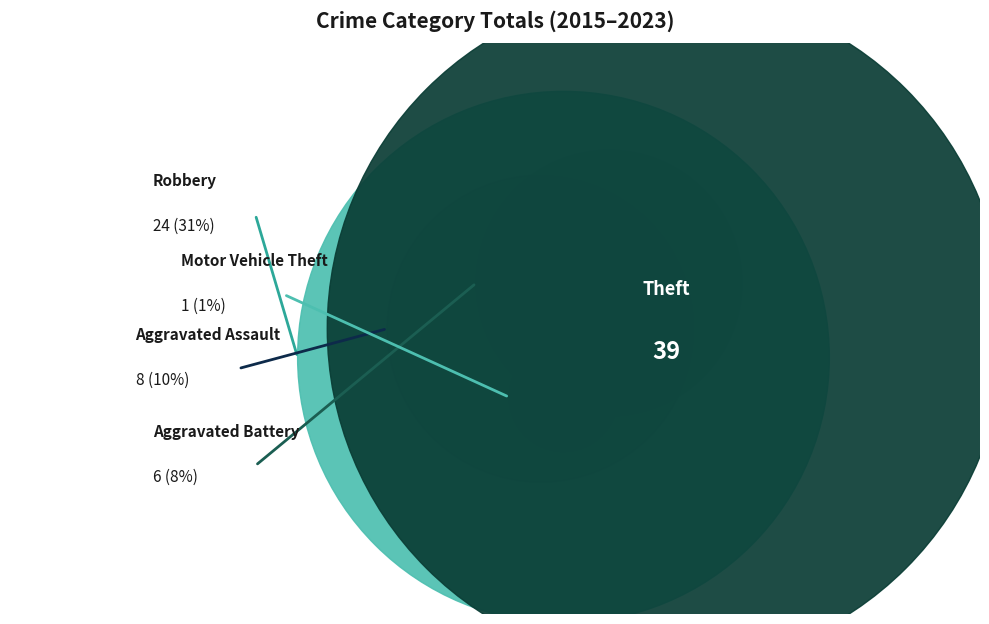

What portion of the pie excludes Theft?

50.0%